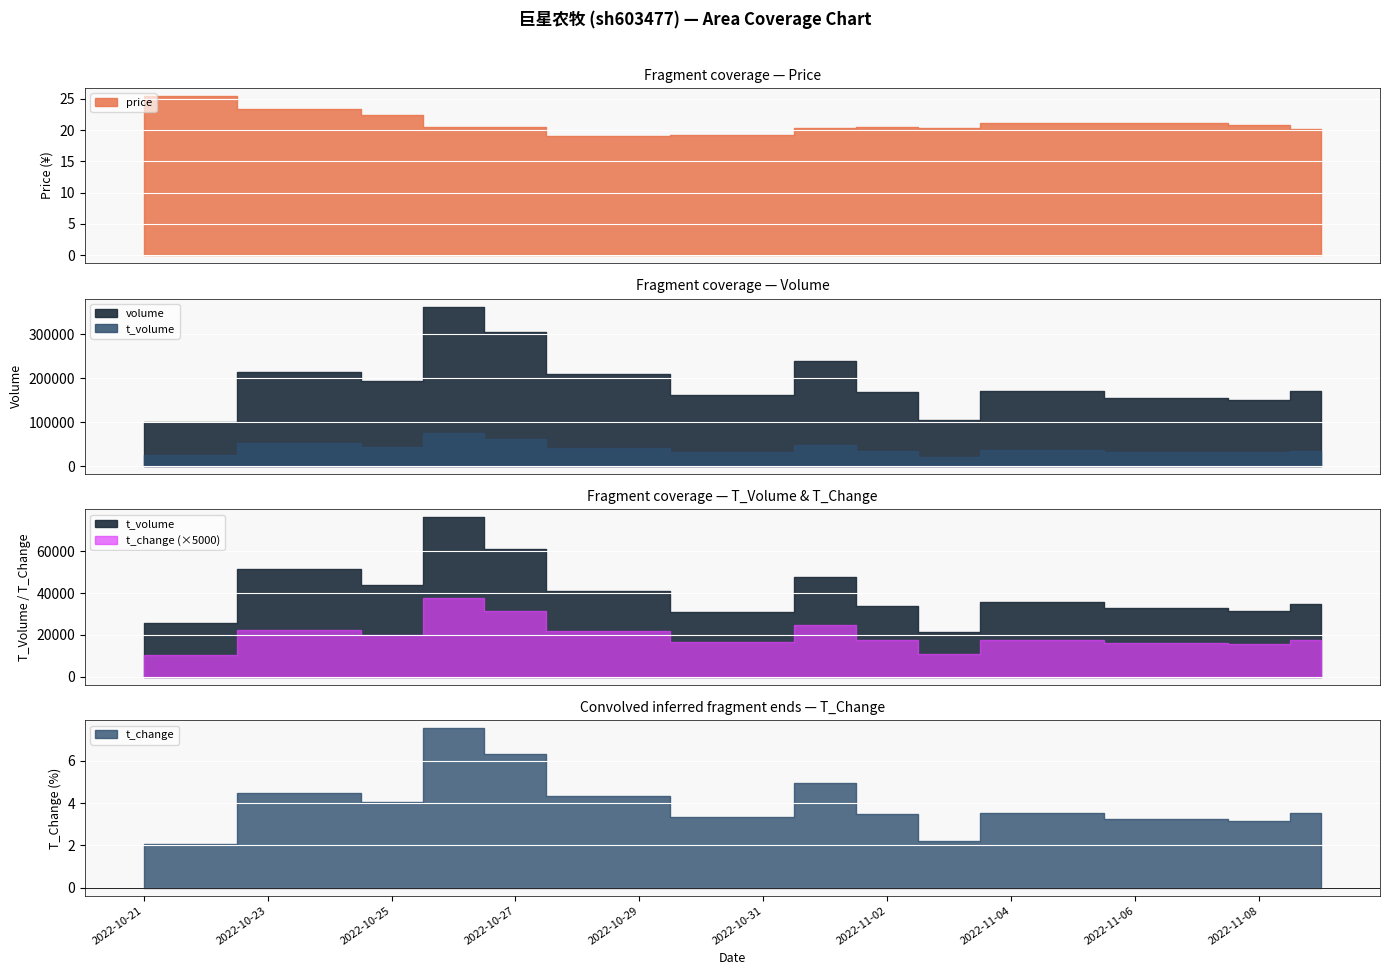

What are all the series names shown in the legend?

price, volume, t_volume, t_change